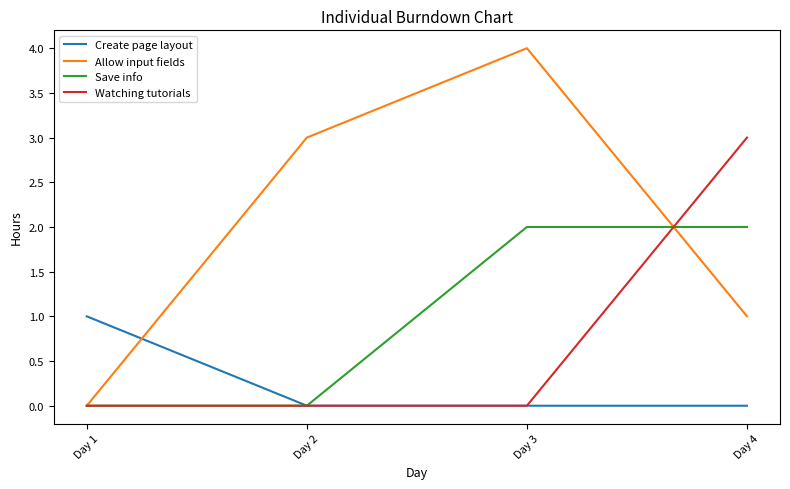

Is this an area chart (filled region under the line)?

No